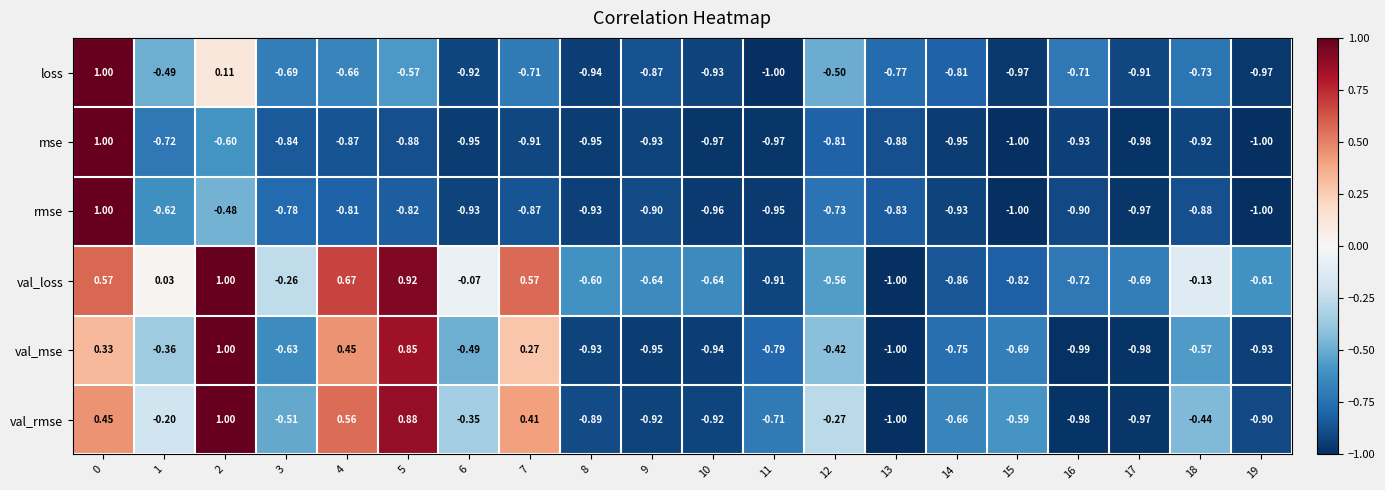

What is the spread (max minus min) of values at 7?

1.5